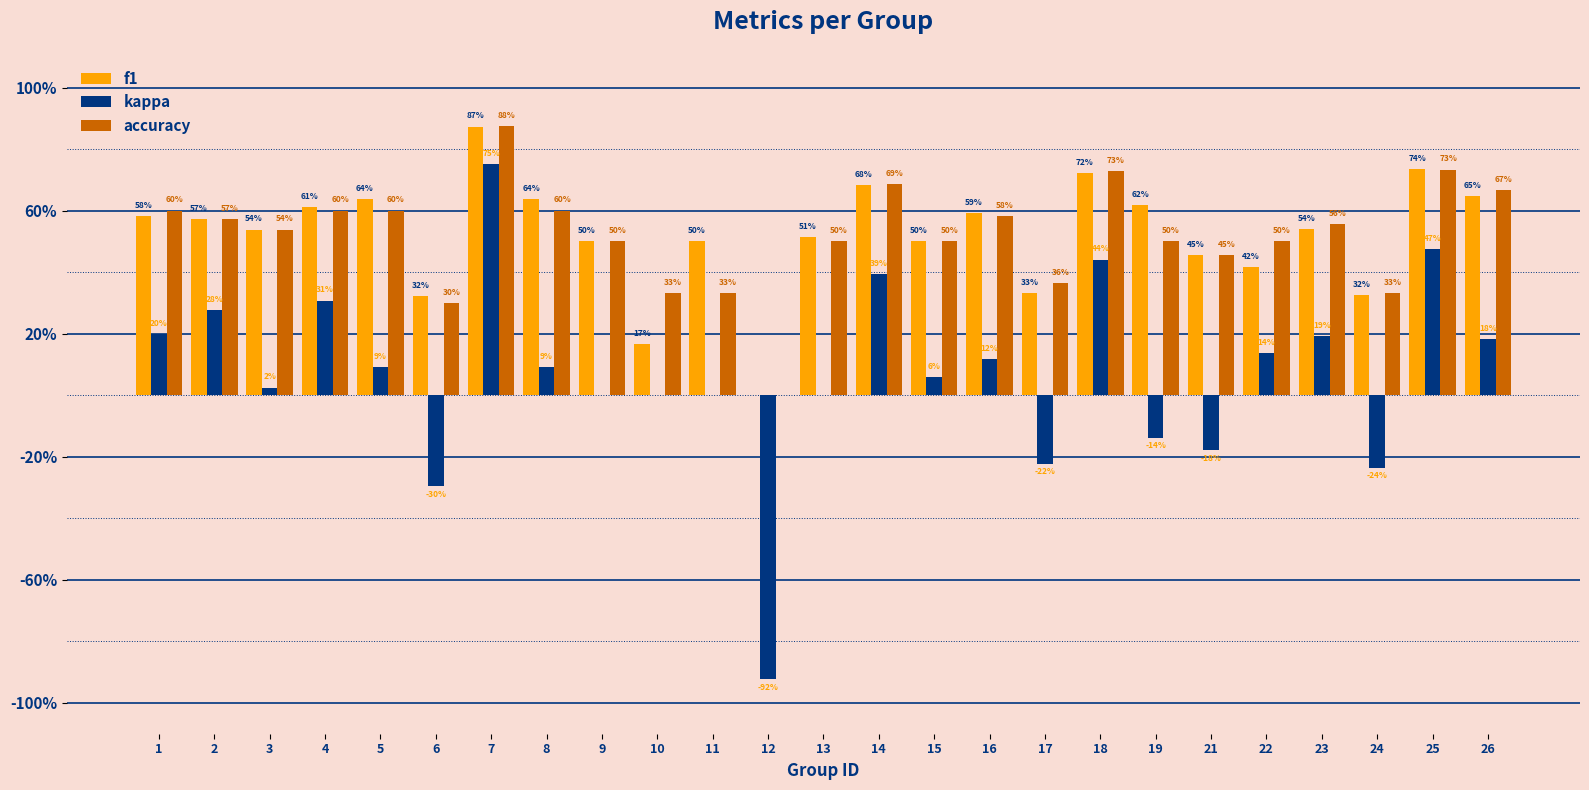

Which series has the largest total across all categories?

f1